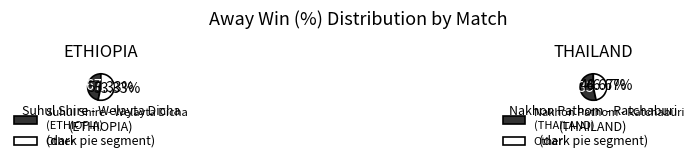

Rank the categories by value from highest to lowest.

Nakhon Pathom - Ratchaburi
(THAILAND), Suhul Shire - Welayta Dicha
(ETHIOPIA)